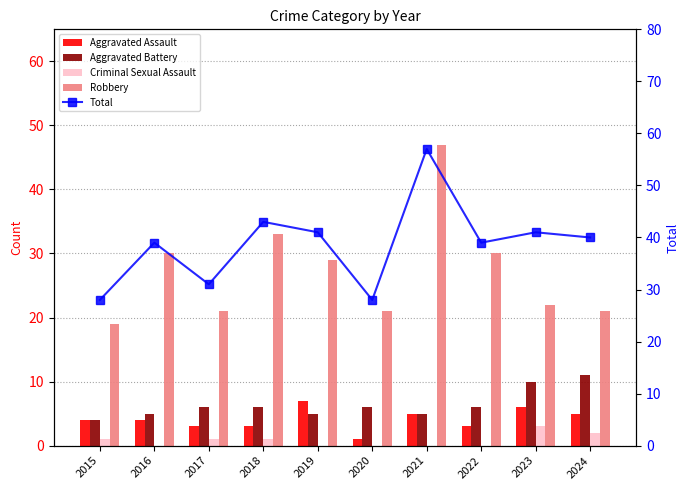

Where is Aggravated Assault nearest to the value 4?

2015